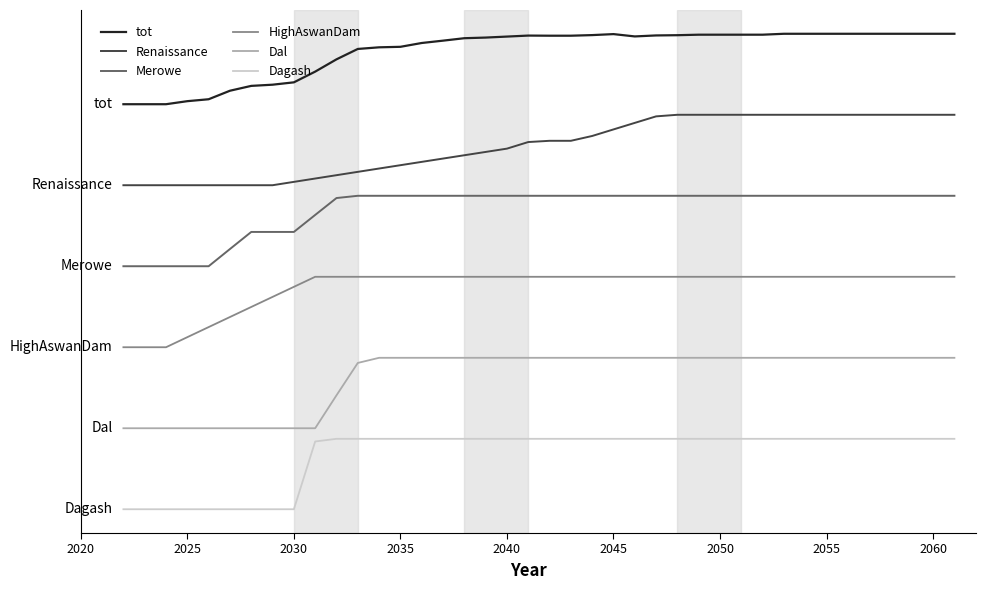

Which series has the largest total across all categories?

tot